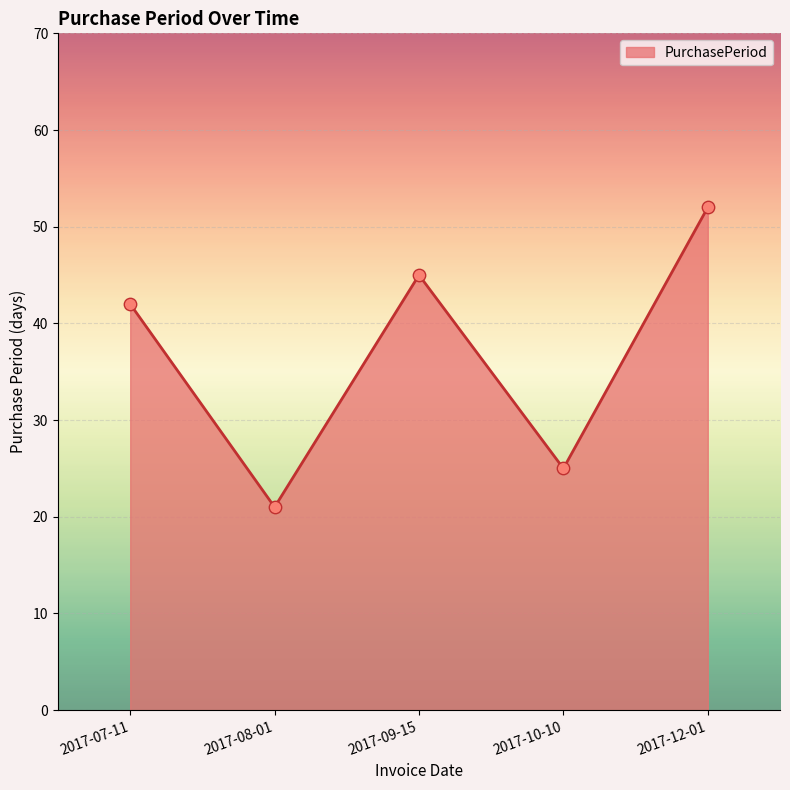

Between 2017-12-01 and 2017-09-15, which is larger?

2017-12-01